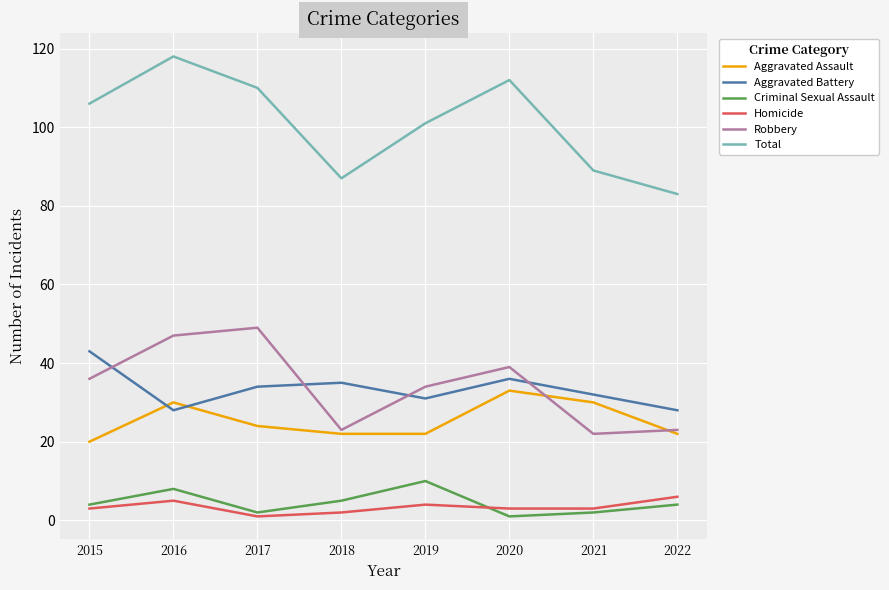

Which series changed the most between 2019 and 2022?

Total